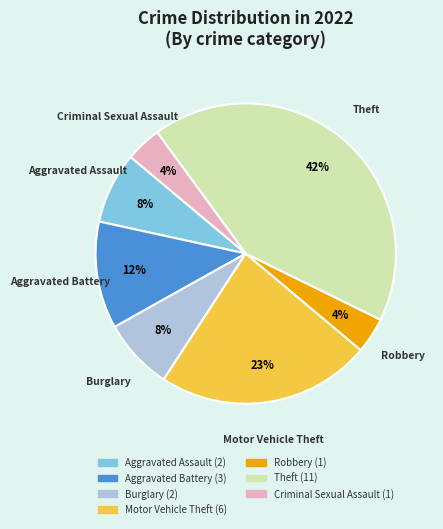

Is the sum of Aggravated Assault and Burglary greater than half?

No